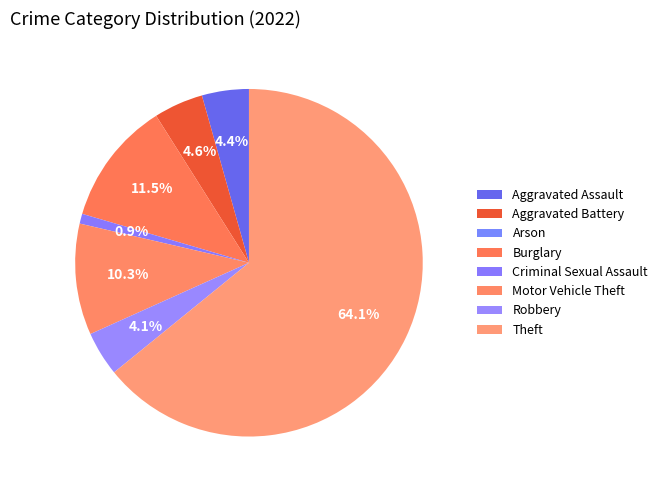

The Criminal Sexual Assault slice represents 11% of the pie. True or false?

False